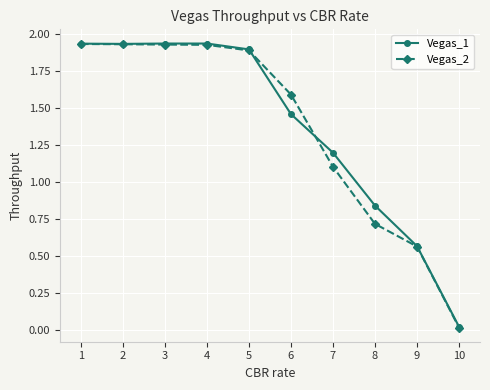

What is the sum of the Vegas_1 values at 1 and 7?

3.1